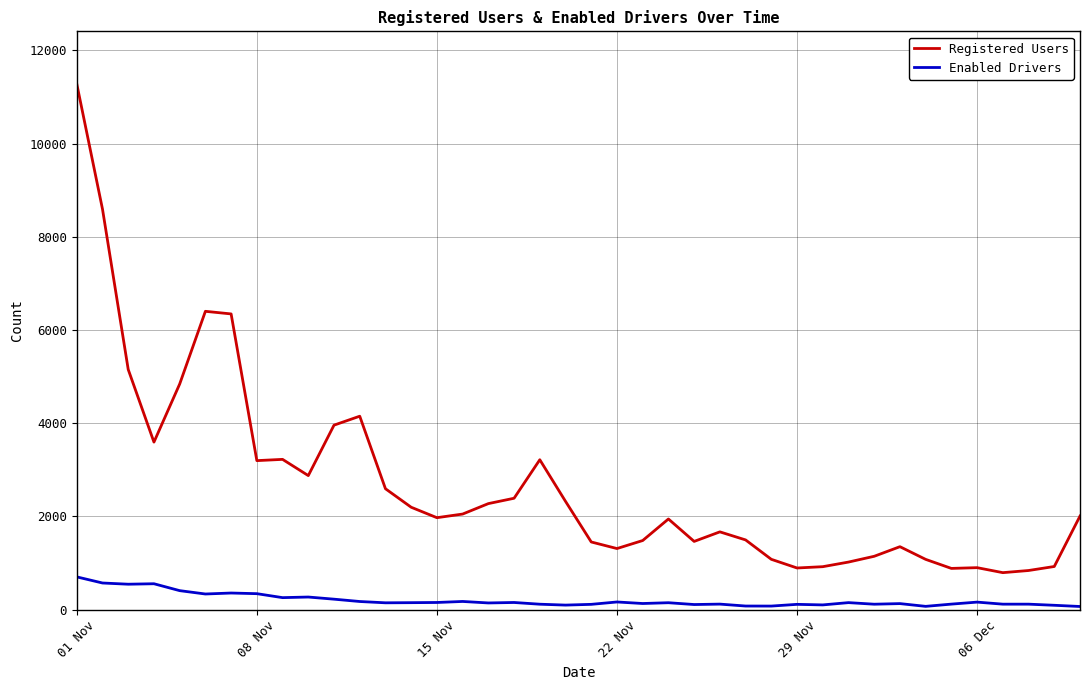

List the series in order of their peak value, highest first.

Registered Users, Enabled Drivers